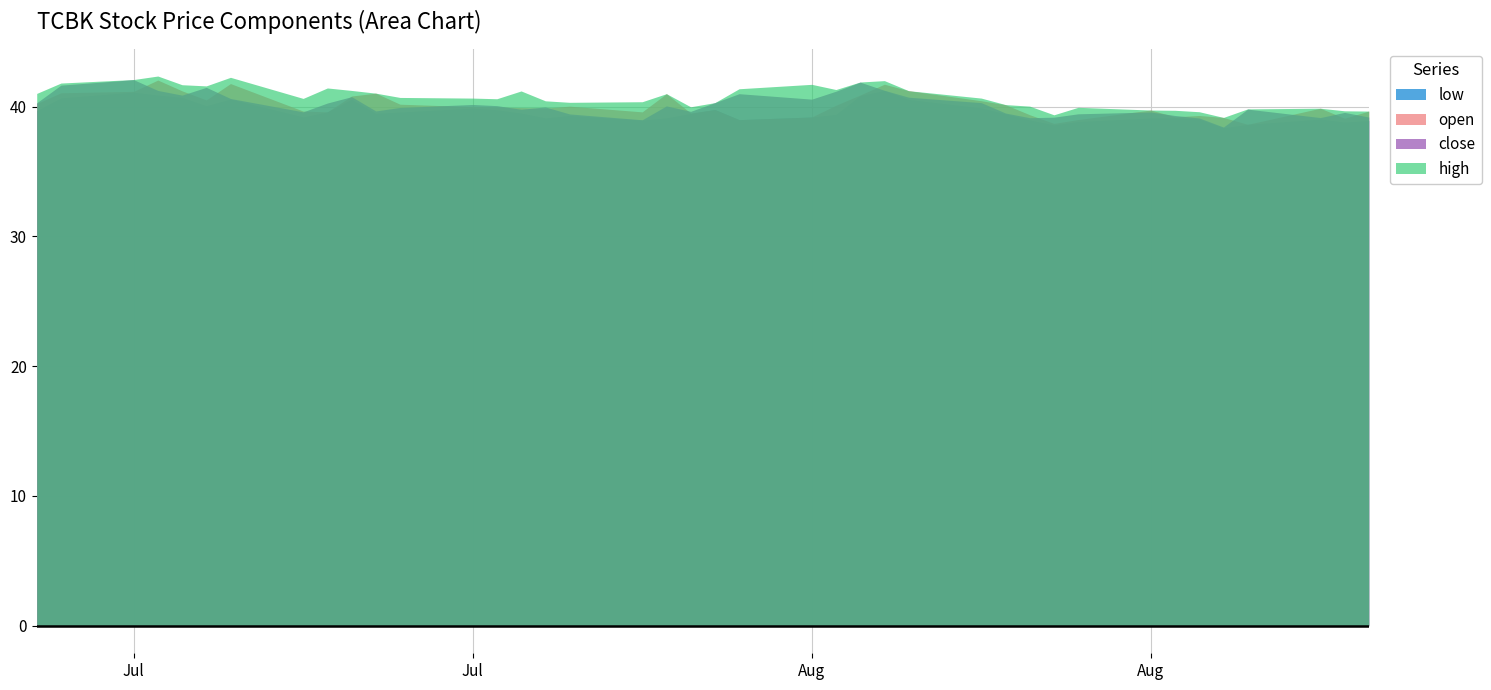

What is the difference between the second highest and second lowest values in the low series?

2.5